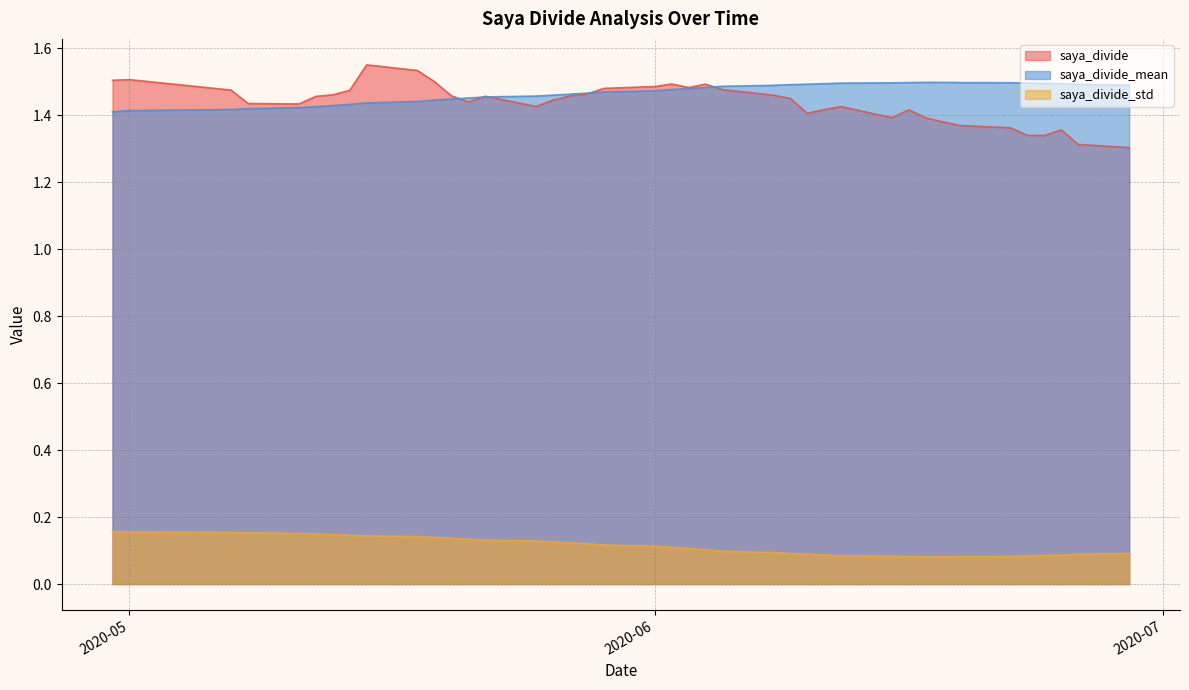

At which label is saya_divide_mean closest to 1?

2020-04-30